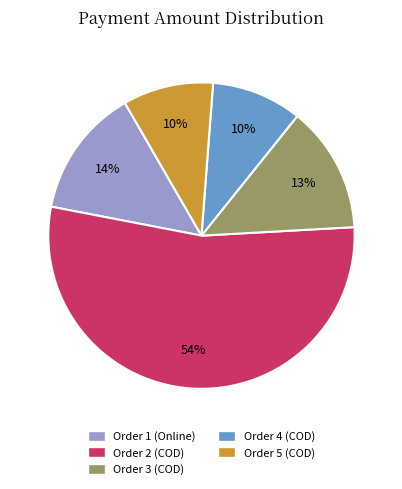

How many slices are in this pie chart?

5